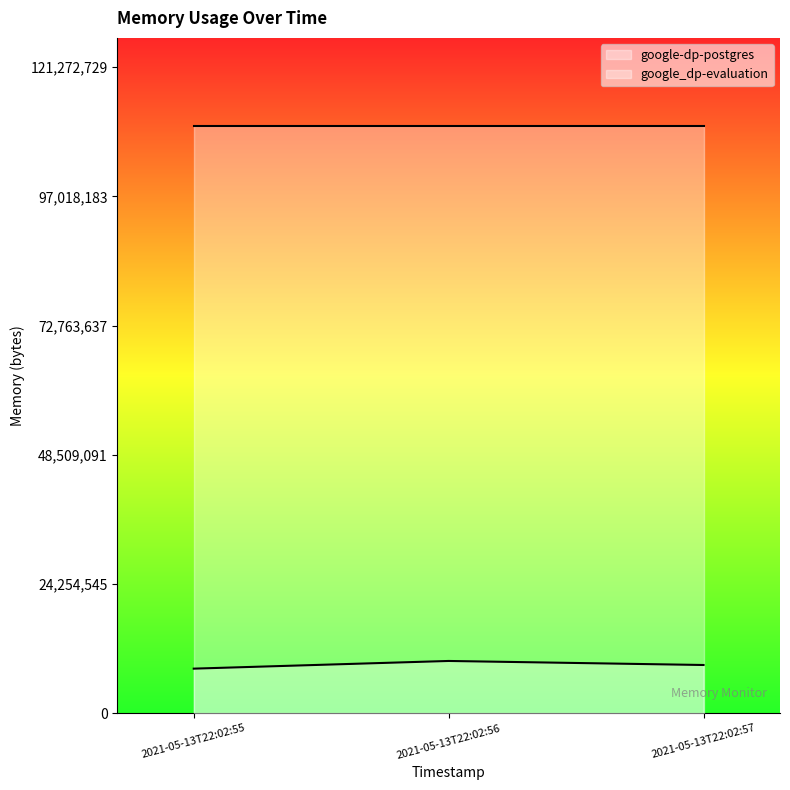

At which category does the chart reach its minimum across all series?

2021-05-13T22:02:55